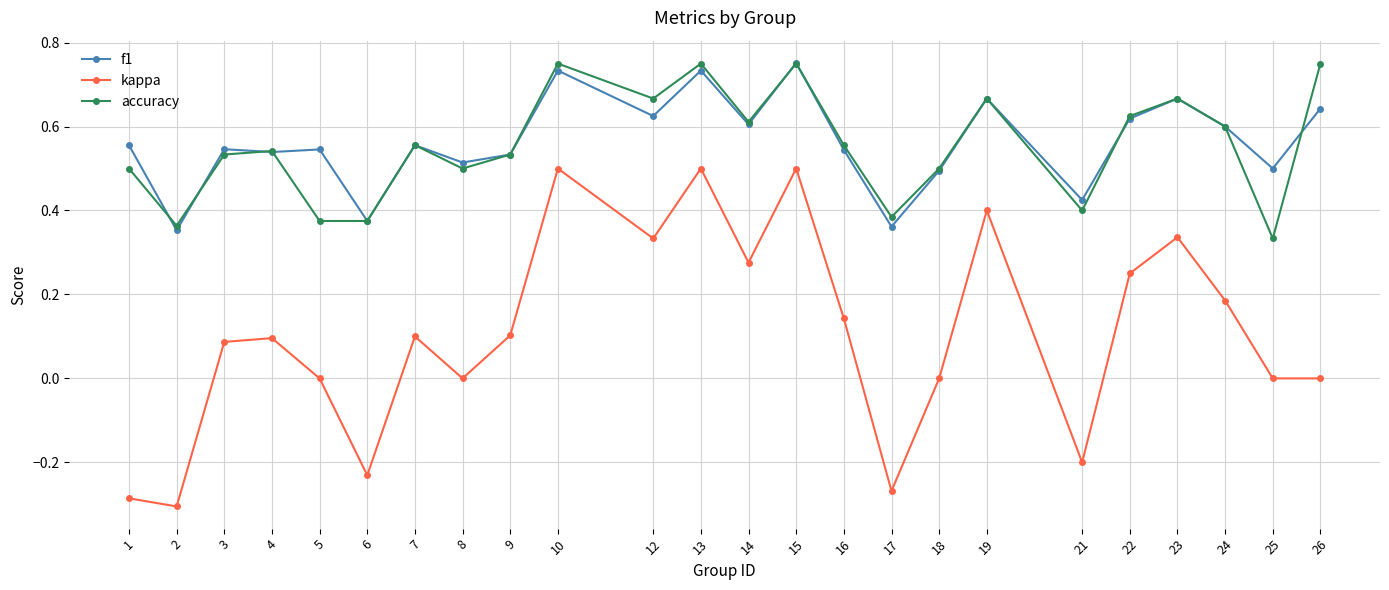

What is the total value across all series at 16?

1.2